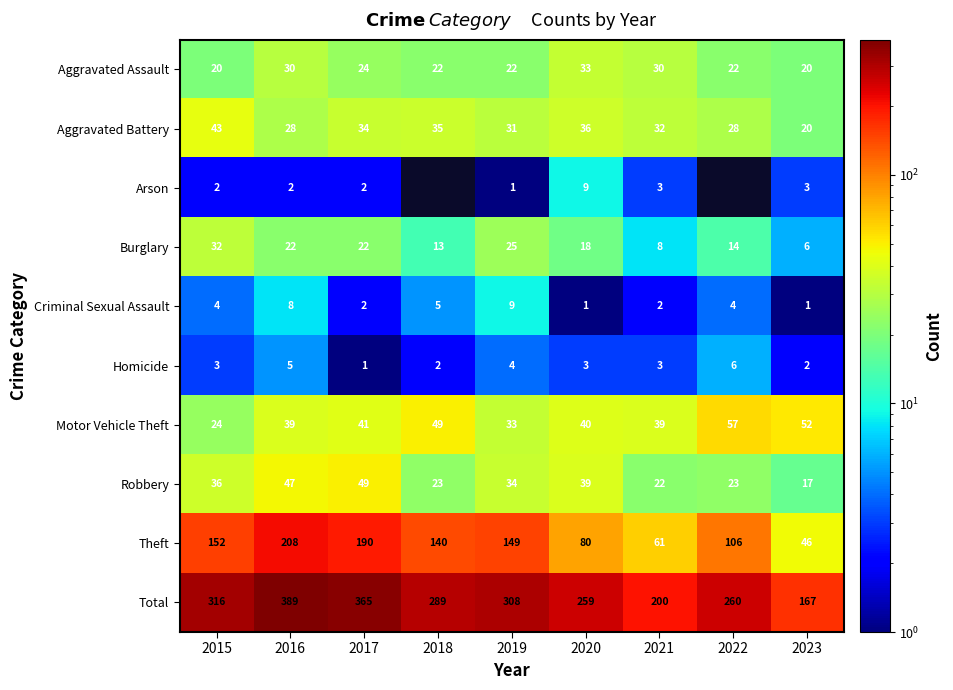

At how many categories does at least one series exceed 325?

2